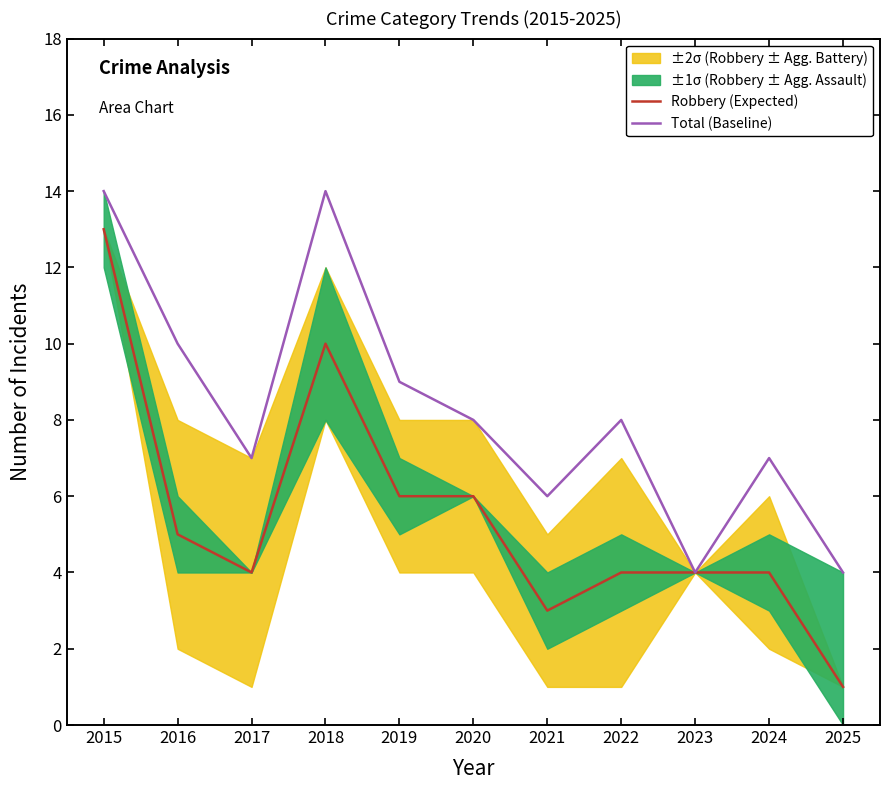

Between 2023 and 2025, which series saw the biggest shift?

Robbery (Expected)